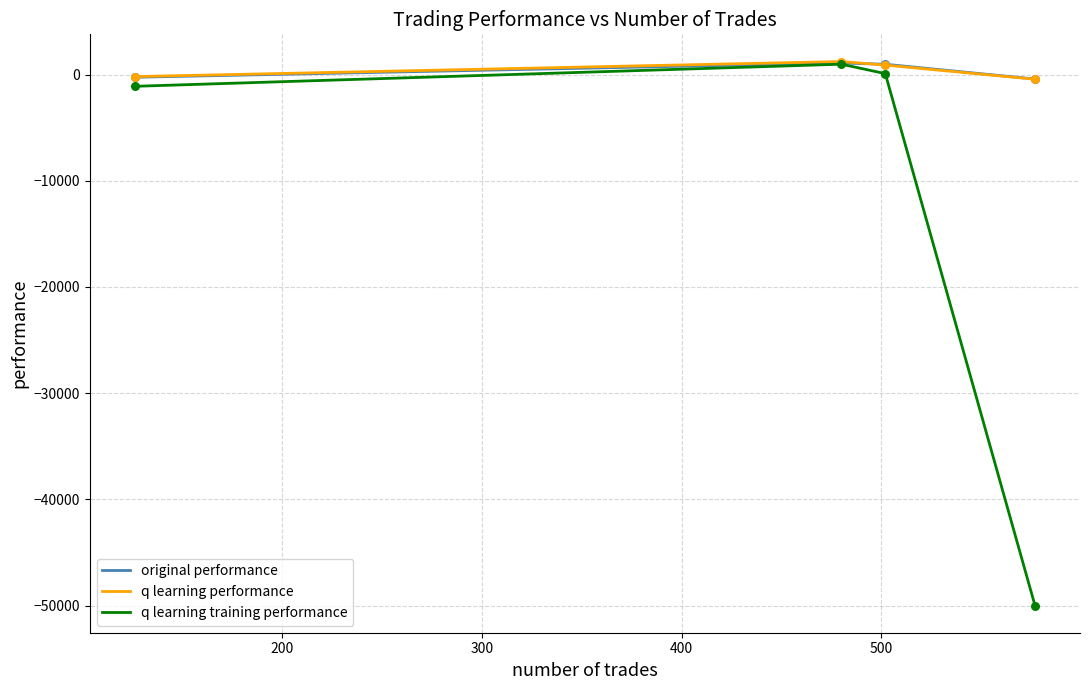

Which series has the largest range (max minus min)?

q learning training performance